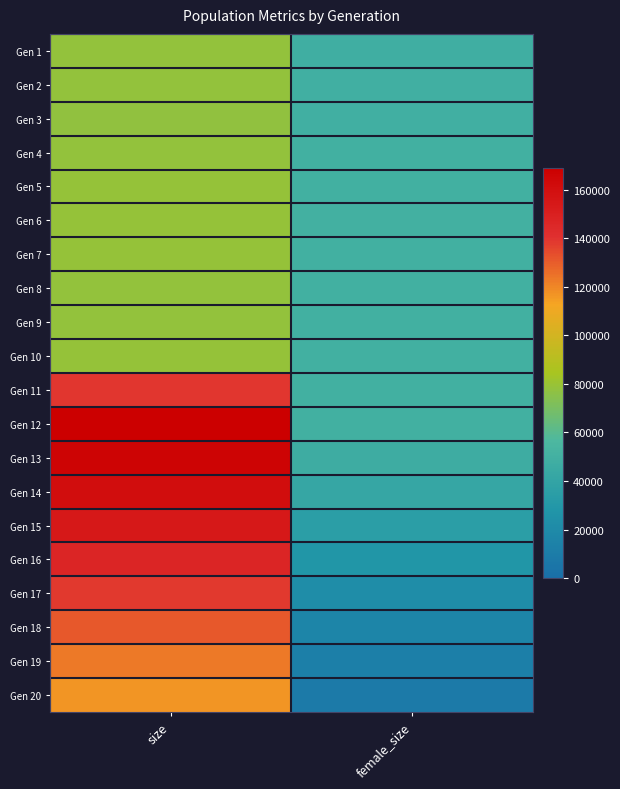

Reading right to left, transcribe all the data shown in this chart.

Gen 1: female_size=48838	size=78111
Gen 2: female_size=49158	size=78096
Gen 3: female_size=49393	size=77882
Gen 4: female_size=49577	size=78320
Gen 5: female_size=50065	size=78675
Gen 6: female_size=50210	size=79051
Gen 7: female_size=49988	size=78676
Gen 8: female_size=49734	size=78454
Gen 9: female_size=49660	size=78331
Gen 10: female_size=49802	size=78620
Gen 11: female_size=49765	size=138705
Gen 12: female_size=49810	size=168985
Gen 13: female_size=46904	size=165798
Gen 14: female_size=41739	size=160691
Gen 15: female_size=35286	size=153960
Gen 16: female_size=28569	size=147058
Gen 17: female_size=21891	size=138387
Gen 18: female_size=16126	size=130959
Gen 19: female_size=11925	size=122895
Gen 20: female_size=8638	size=116412